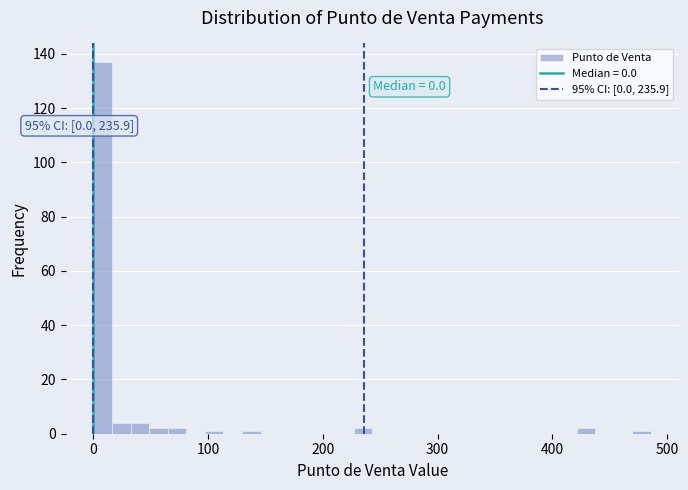

Read against the x-axis, roughly where is the centre of the tallest bar?

10